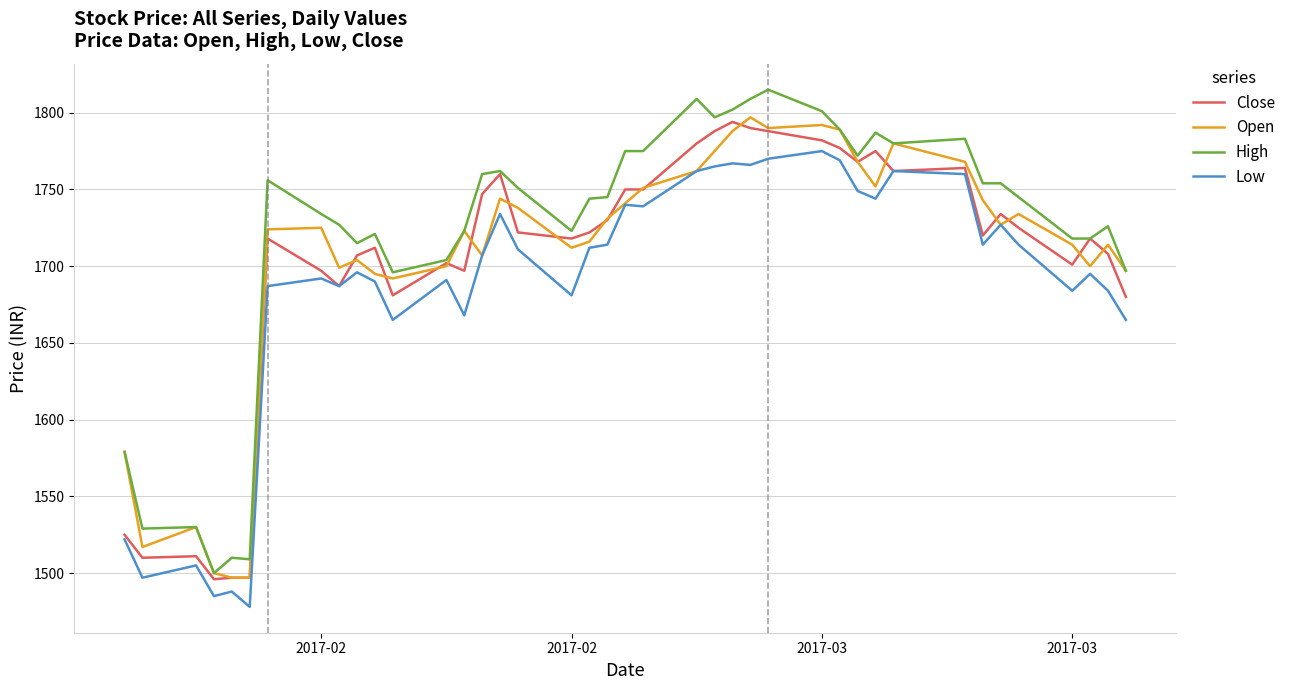

What is the minimum value shown in the chart?

1478